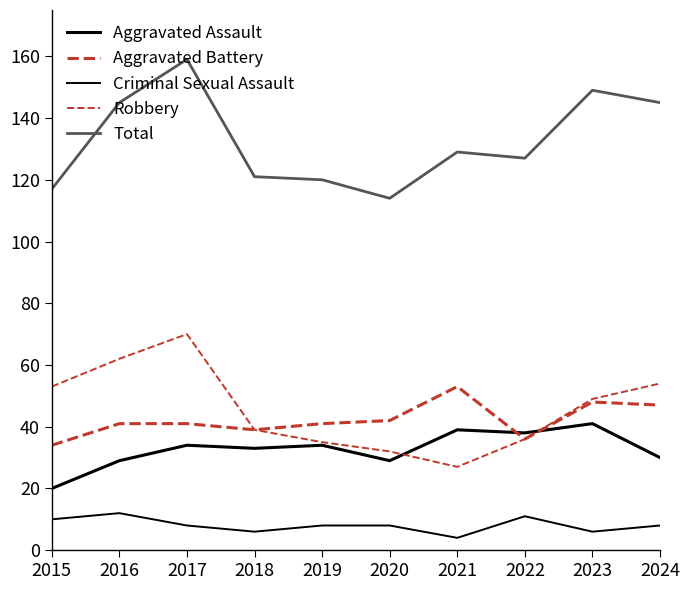

Does the chart have visible grid lines?

No